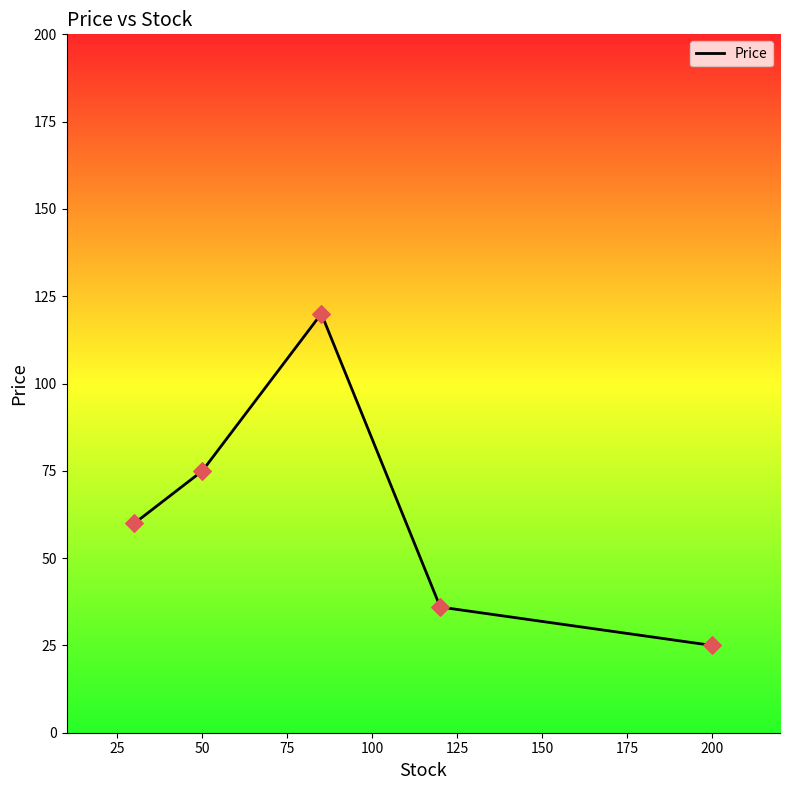

What is the difference between the second highest and minimum values?

50.0